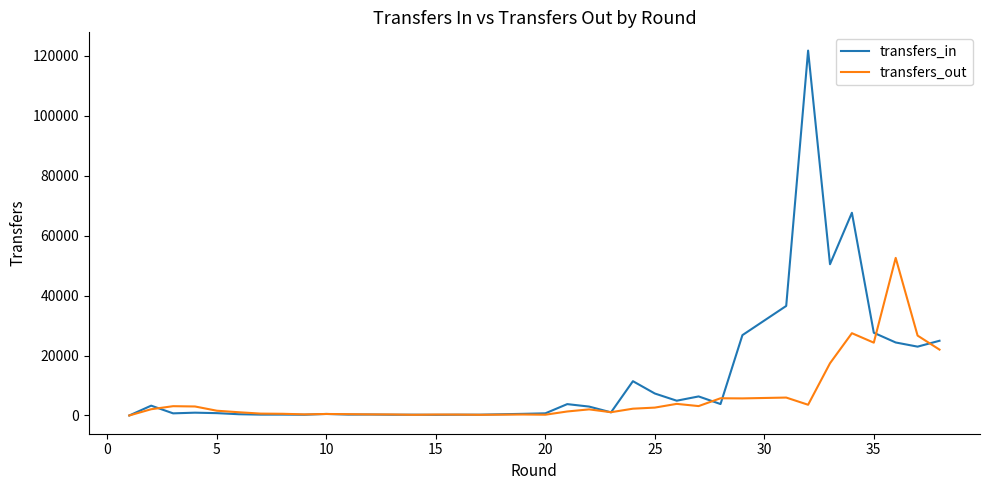

After their last crossing, which series has the higher values: transfers_in or transfers_out?

transfers_in